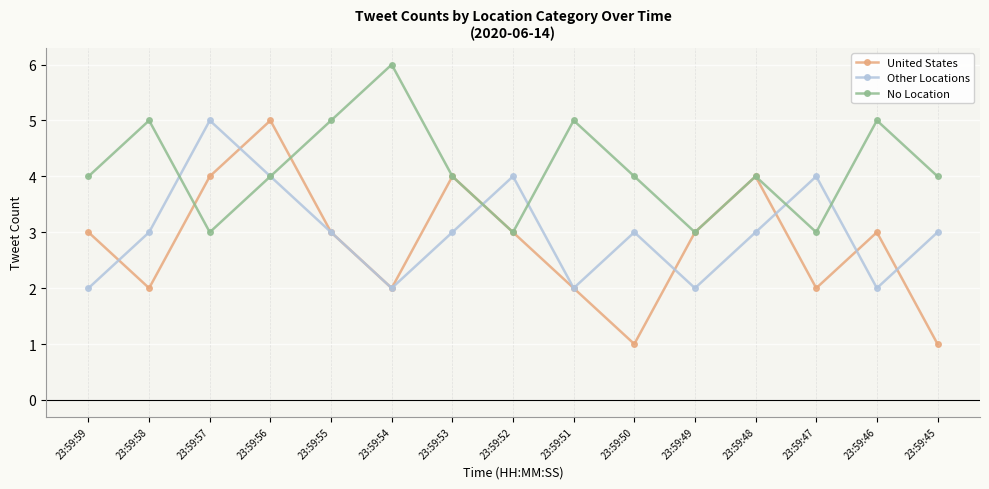

Read the No Location value at 23:59:53.

4